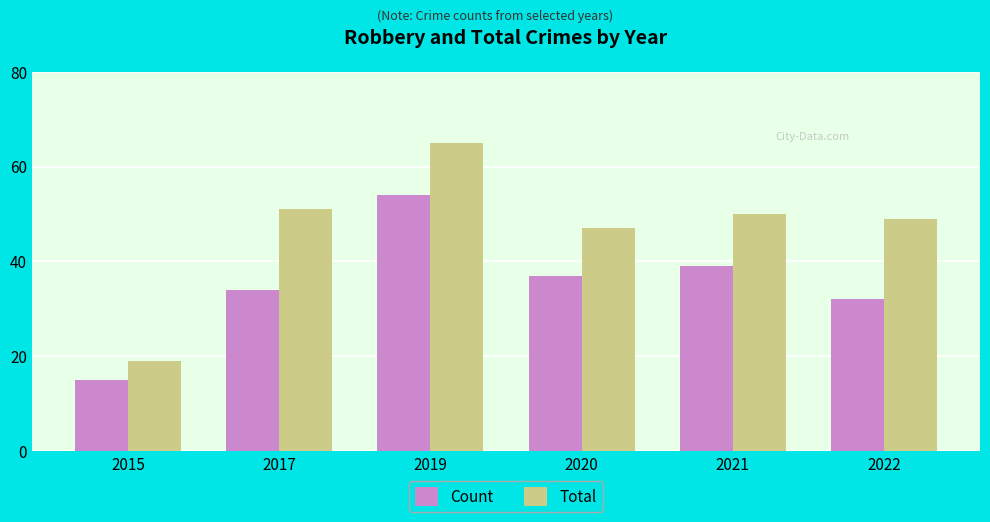

Which series changed the most between 2021 and 2022?

Count